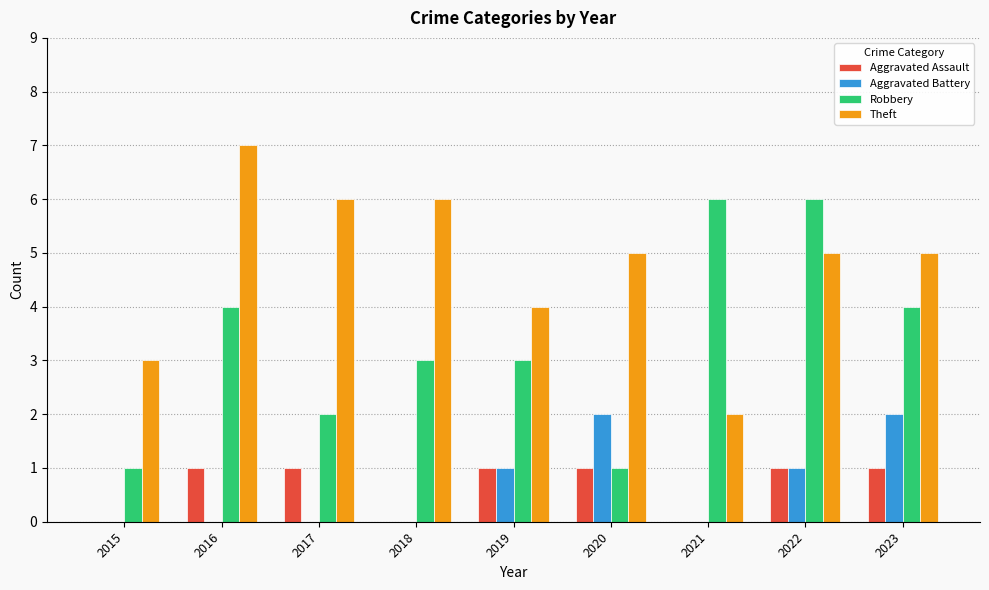

At which category is the sum across all series the highest?

2022